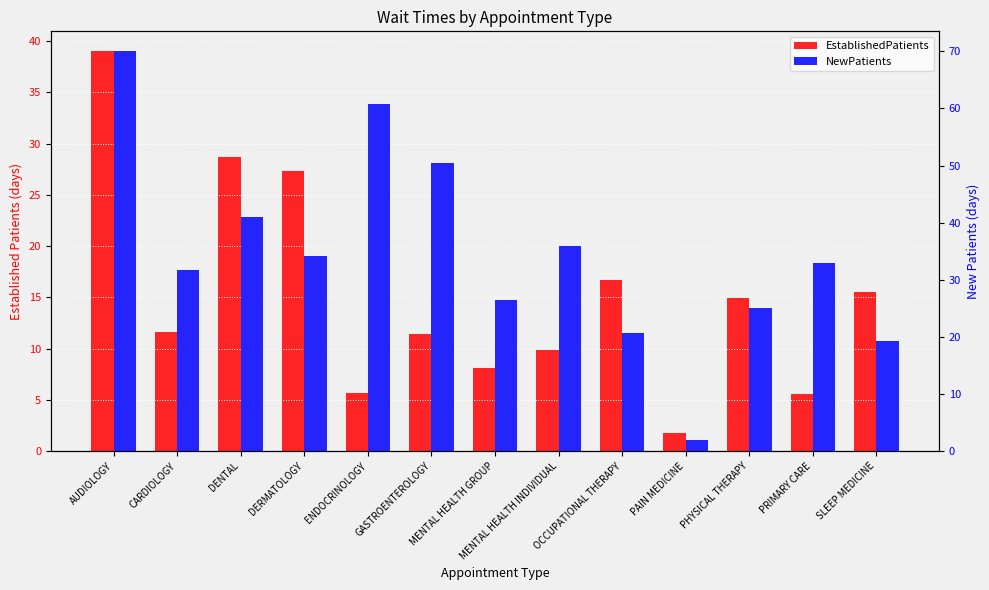

Is it true that EstablishedPatients equals 39.0 at AUDIOLOGY?

True